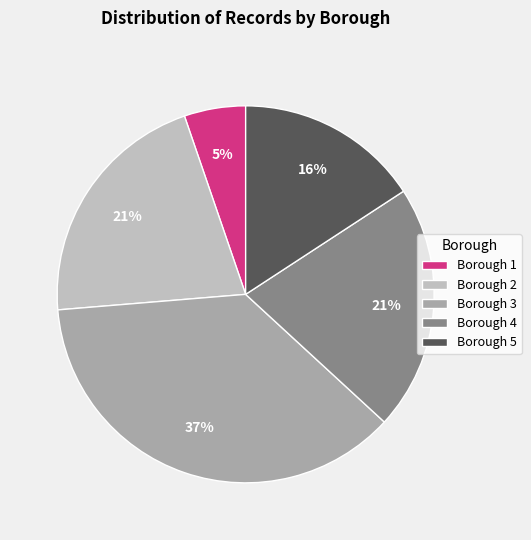

To the nearest percent, what portion does Borough 4 represent?

21%